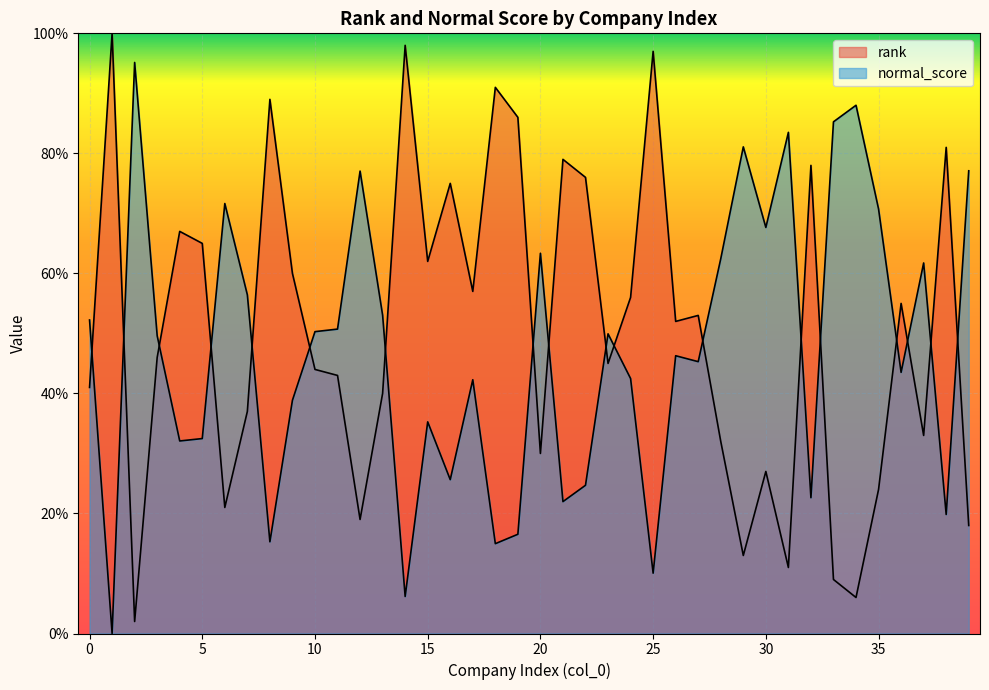

What is the value of the normal_score point at the 14th from the left?

53.0